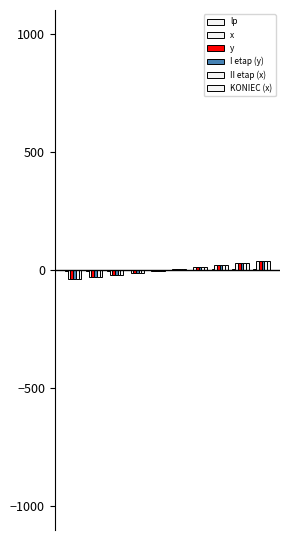

Does the chart contain stacked bars?

No